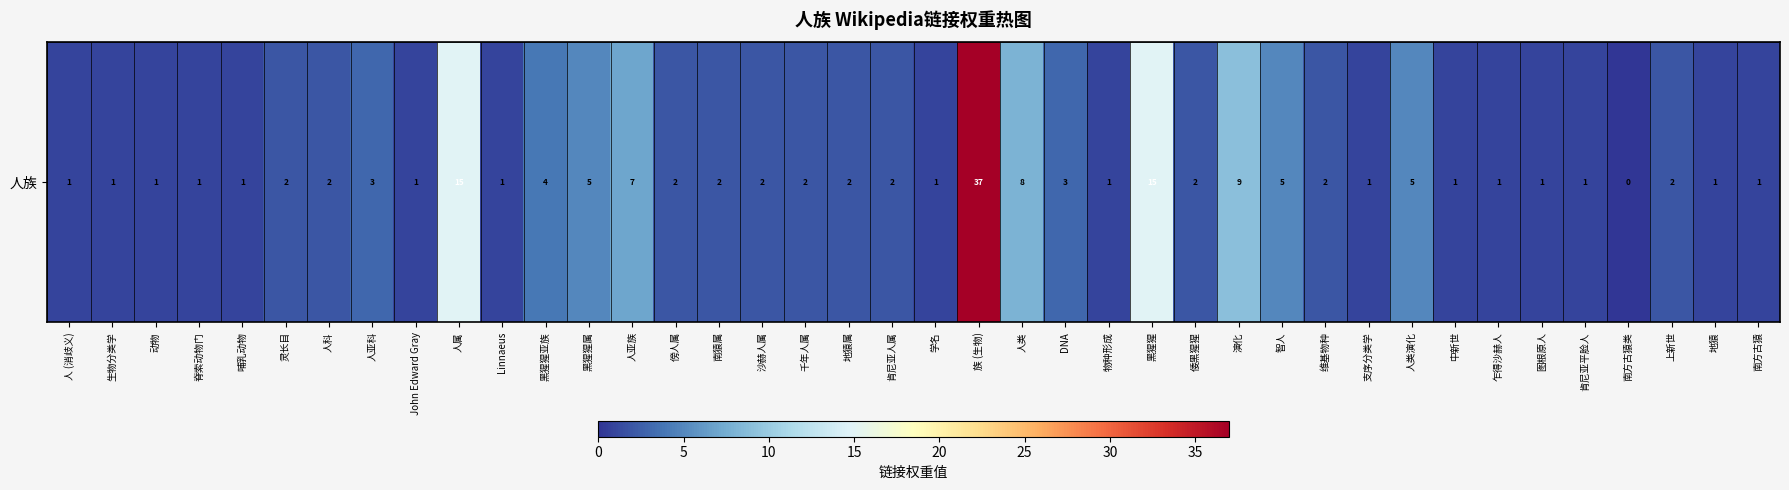

Is it true that the value at 智人 is 2?

False